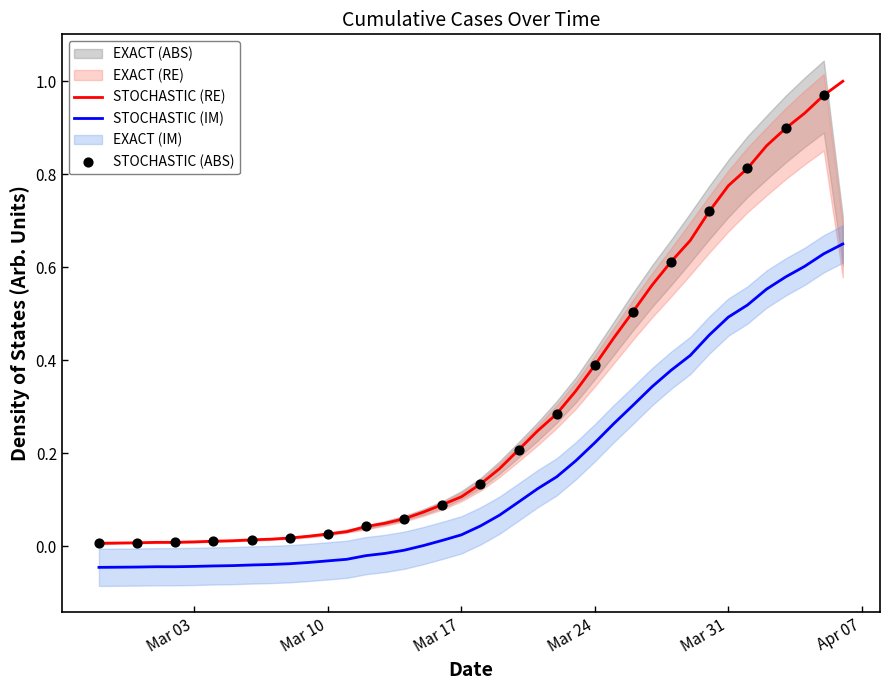

Which has a higher value, 2020-03-28 or 2020-02-27?

2020-03-28